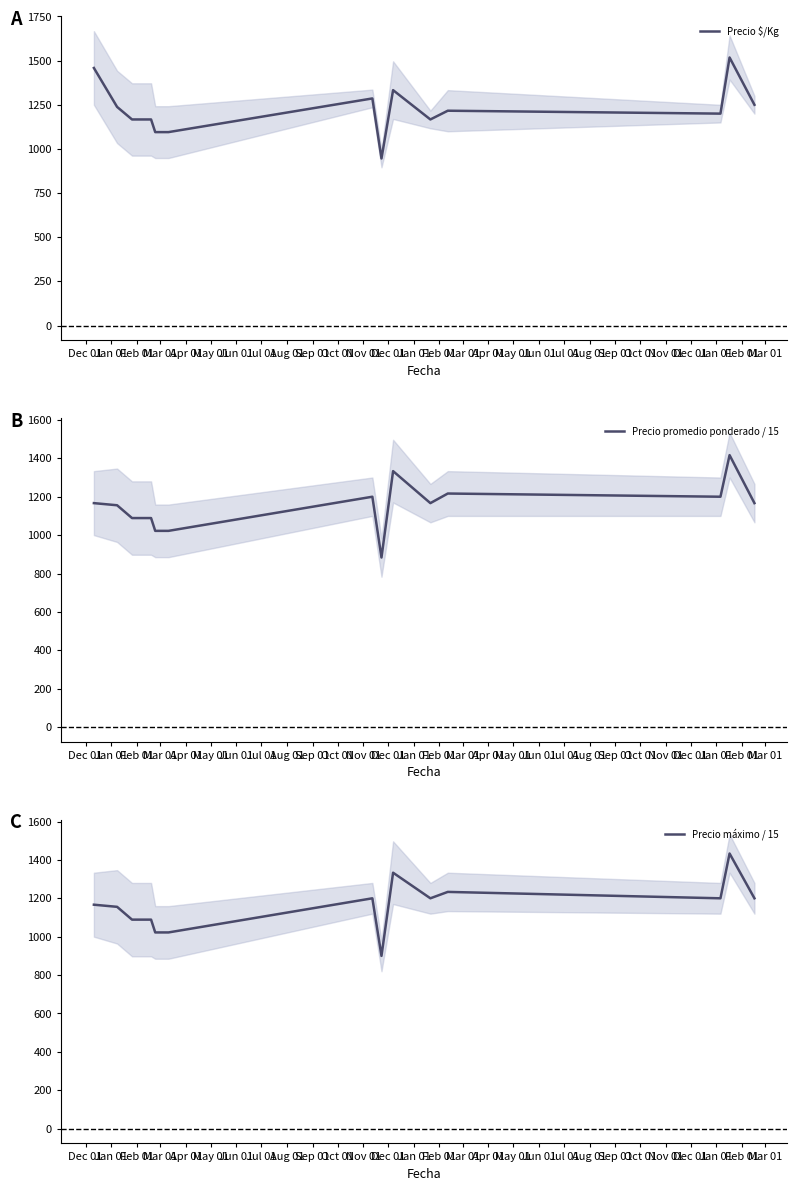

What is the lowest value of the Precio promedio ponderado / 15 series?

883.3